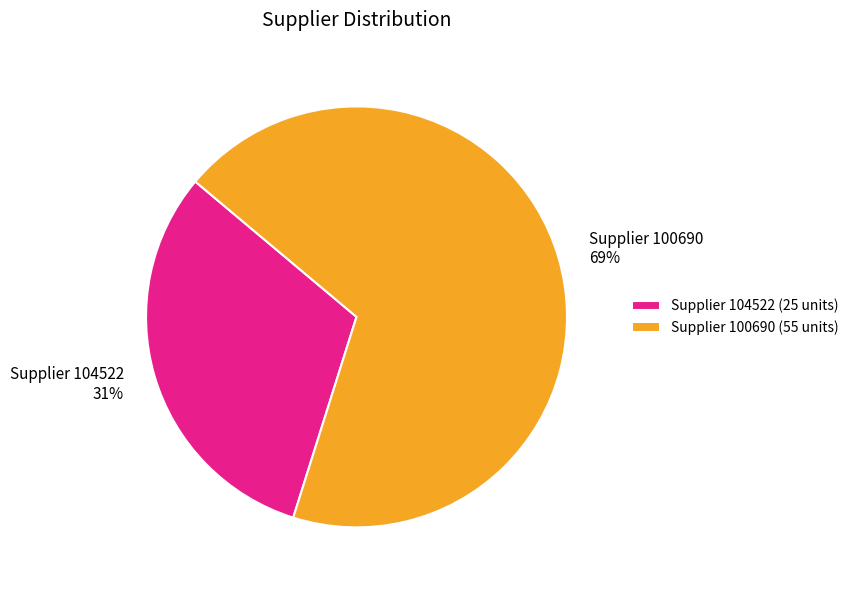

True or false: Supplier 100690 69% accounts for 69% of the total.

True